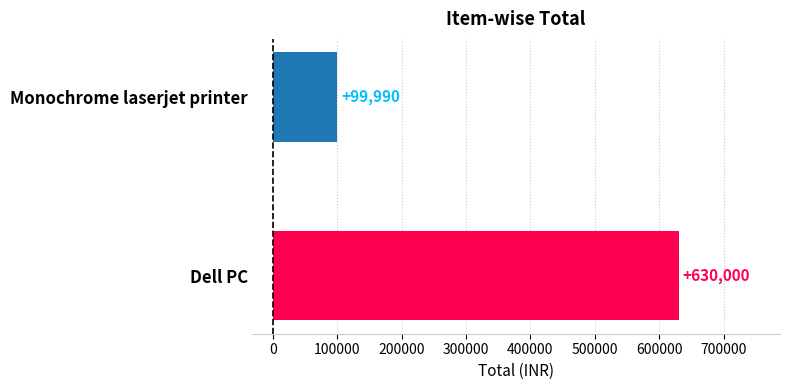

Which category has the highest value across all series?

Dell PC